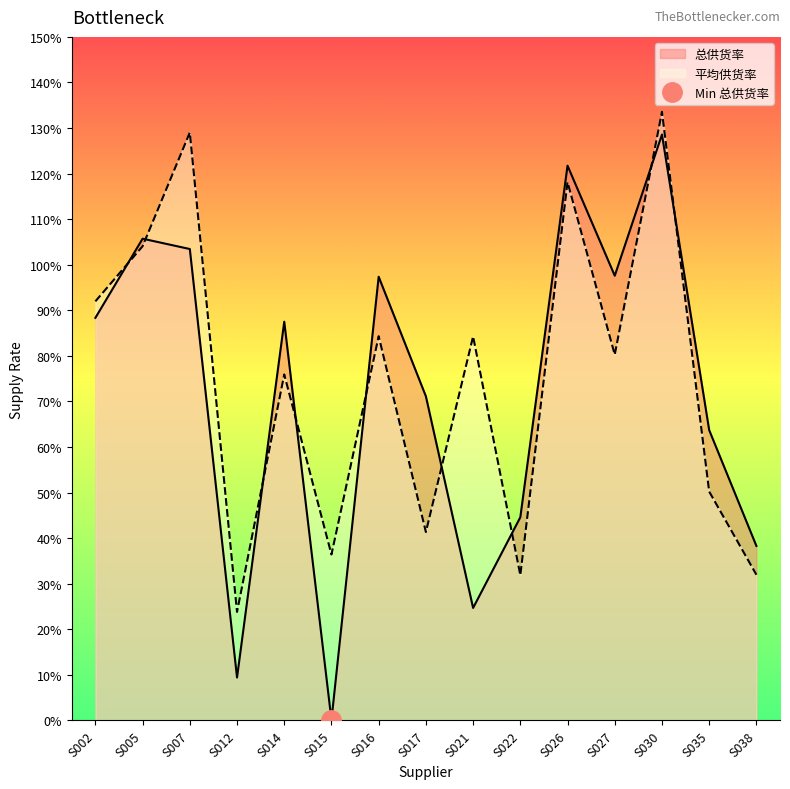

Which series ends up on top after the final intersection of 总供货率 and 平均供货率?

总供货率